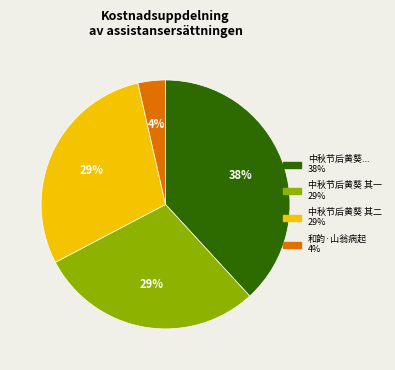

To the nearest percent, what is the average slice percentage?

25%